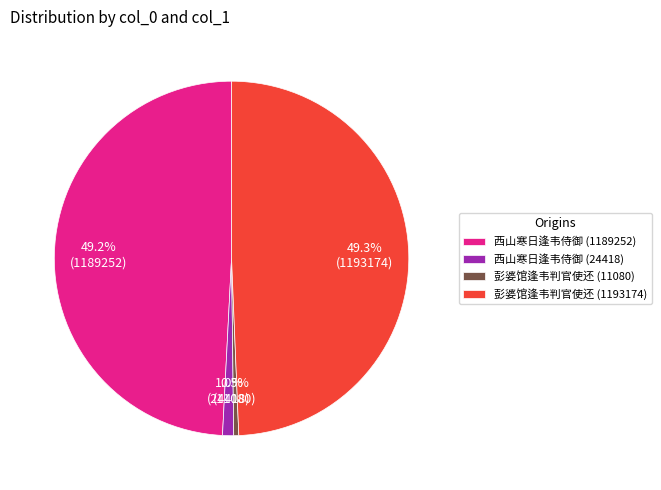

Is it true that 彭婆馆逢韦判官使还 (1193174) is 61% of the pie?

False